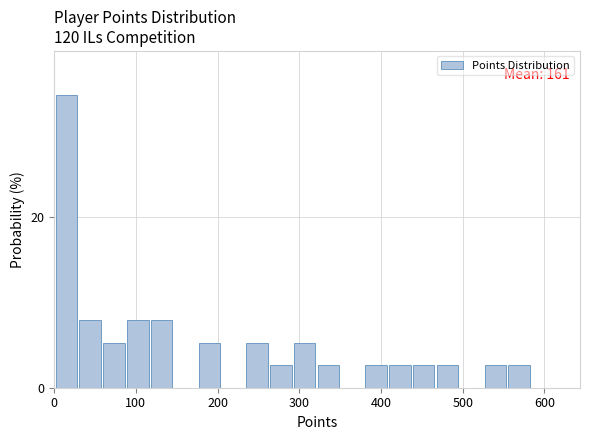

Read against the x-axis, roughly where is the centre of the tallest bar?

20